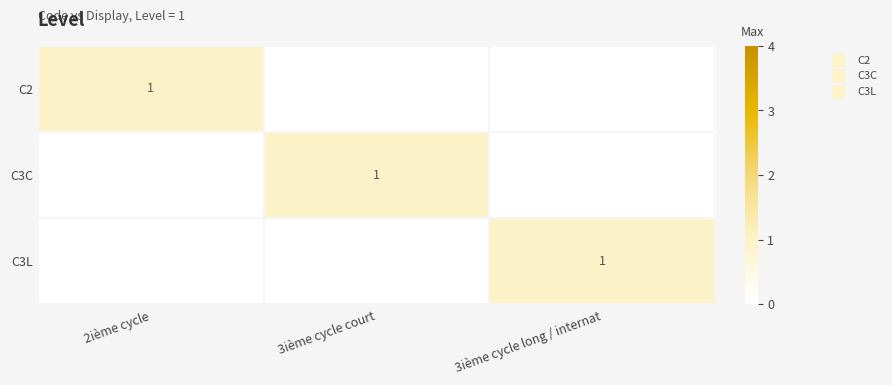

Rank the series at 3ième cycle long / internat from lowest to highest value.

C2, C3C, C3L